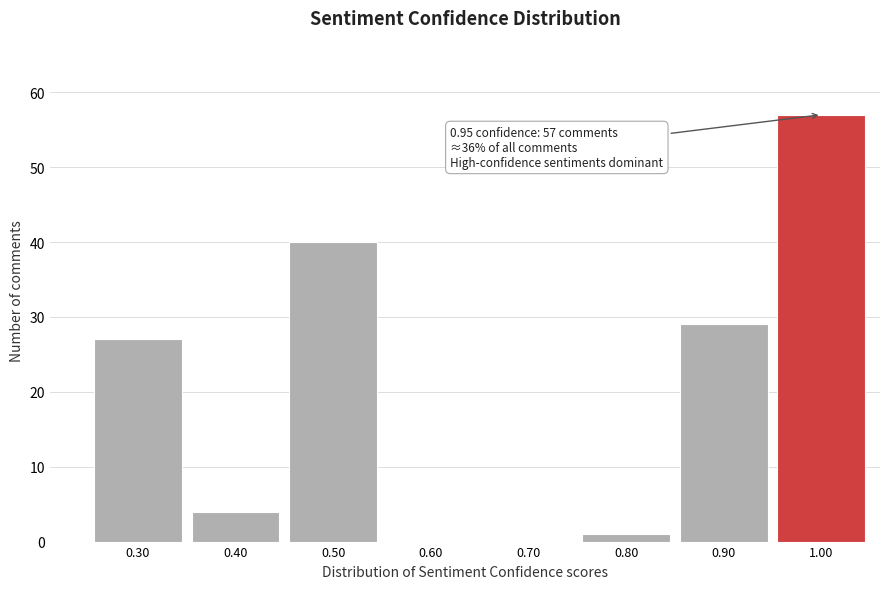

Over which range of the x-axis is the bar tallest?

0.95 to 1.05